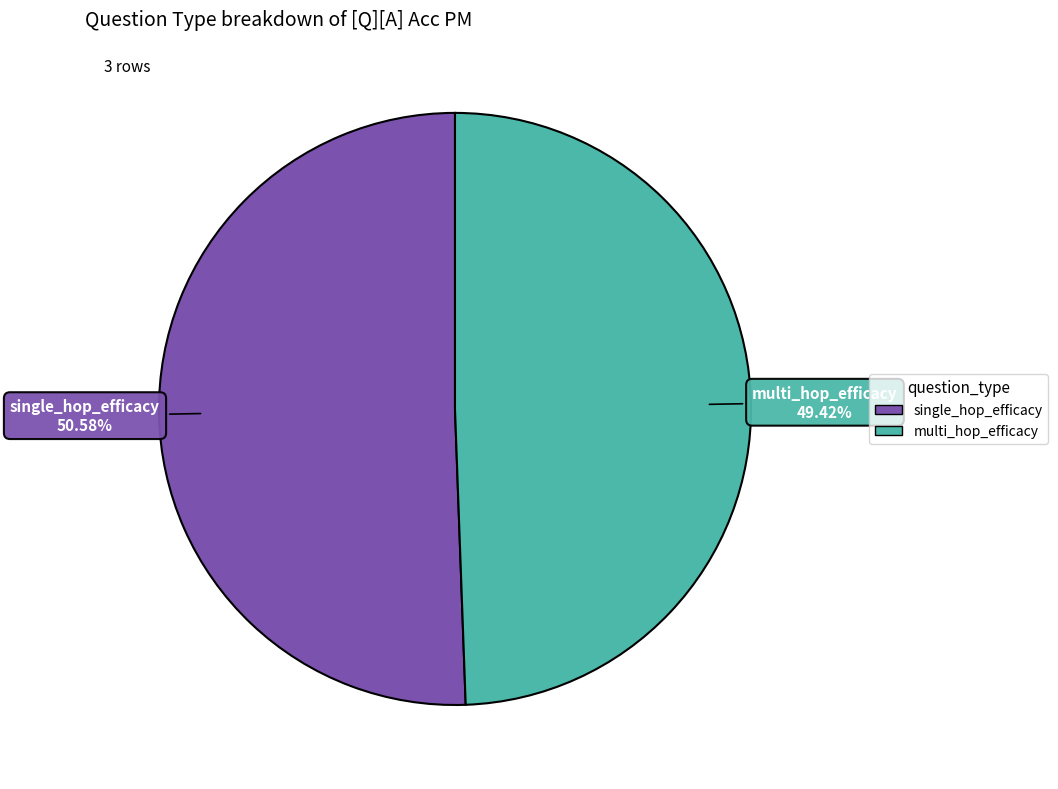

To the nearest percent, what percentage of the pie is multi_hop_efficacy?

49%